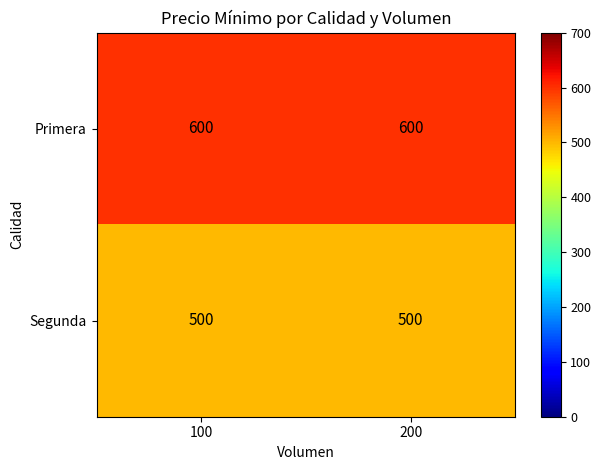

Reading right to left, transcribe all the data shown in this chart.

Primera: 600	600
Segunda: 500	500